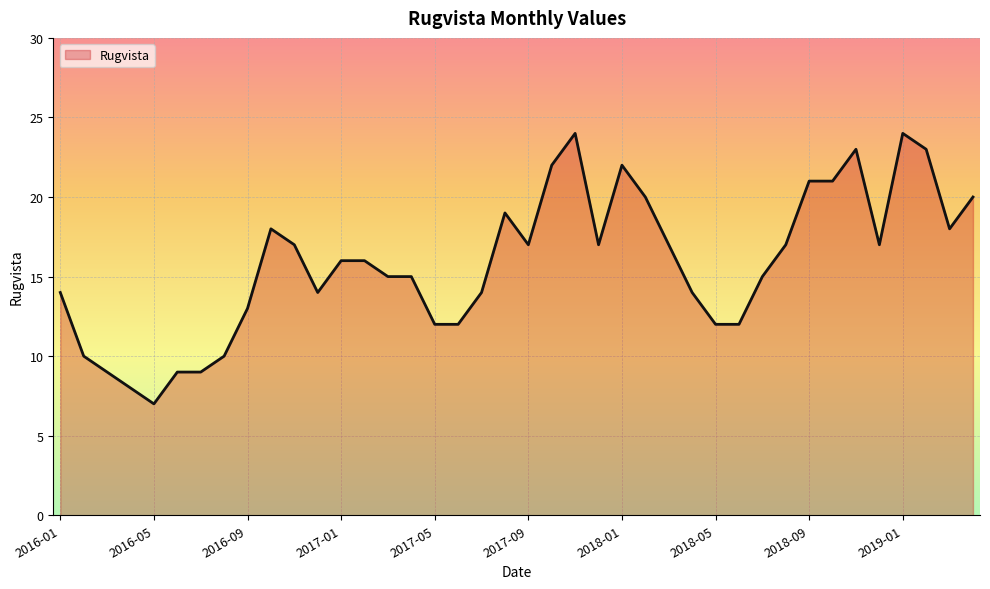

True or false: there are more than 1 points higher than both neighbors.

True